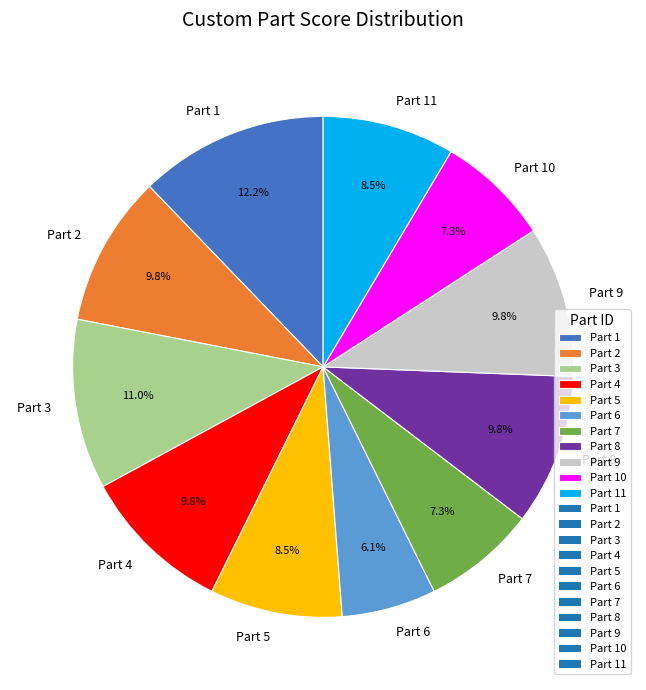

Which category has the smallest portion of the pie?

Part 6